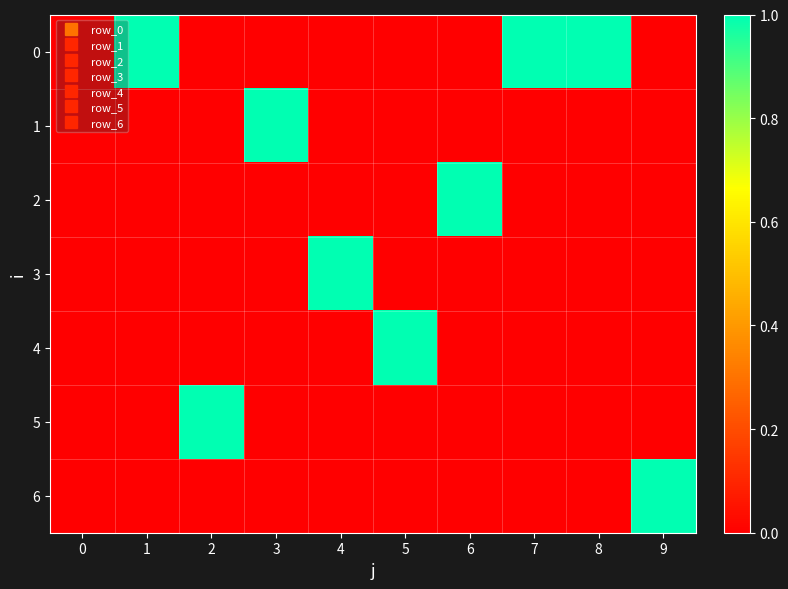

Reading left to right, transcribe all the data shown in this chart.

0: 0=0	1=1	2=0	3=0	4=0	5=0	6=0	7=1	8=1	9=0
1: 0=0	1=0	2=0	3=1	4=0	5=0	6=0	7=0	8=0	9=0
2: 0=0	1=0	2=0	3=0	4=0	5=0	6=1	7=0	8=0	9=0
3: 0=0	1=0	2=0	3=0	4=1	5=0	6=0	7=0	8=0	9=0
4: 0=0	1=0	2=0	3=0	4=0	5=1	6=0	7=0	8=0	9=0
5: 0=0	1=0	2=1	3=0	4=0	5=0	6=0	7=0	8=0	9=0
6: 0=0	1=0	2=0	3=0	4=0	5=0	6=0	7=0	8=0	9=1